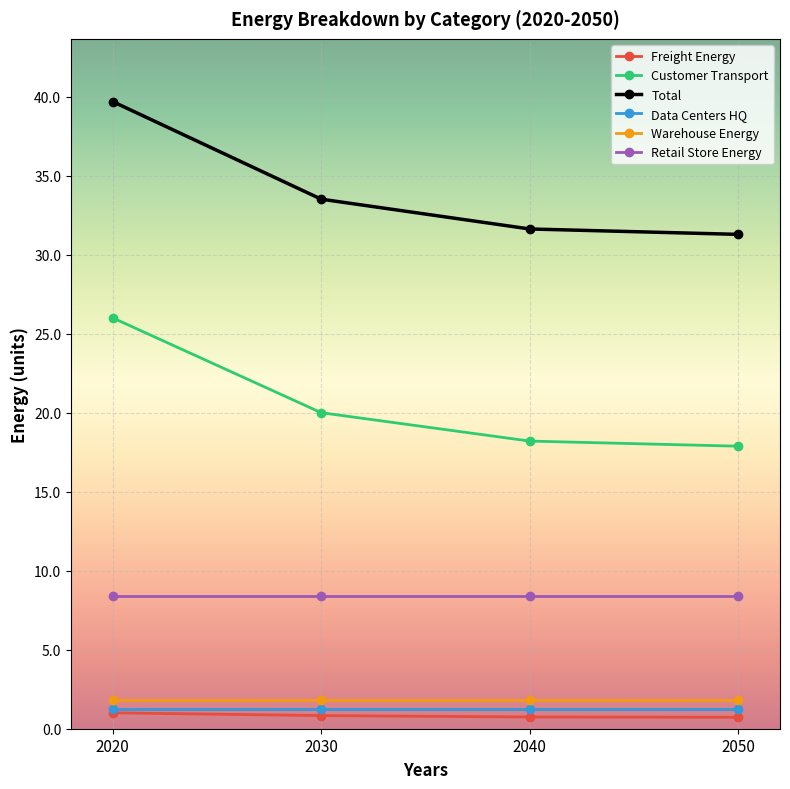

Rank the series at 2030 from highest to lowest value.

Total, Customer Transport, Retail Store Energy, Warehouse Energy, Data Centers HQ, Freight Energy